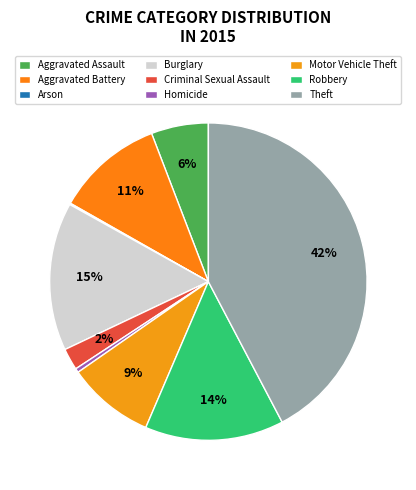

To the nearest percent, what portion does Aggravated Battery represent?

11%